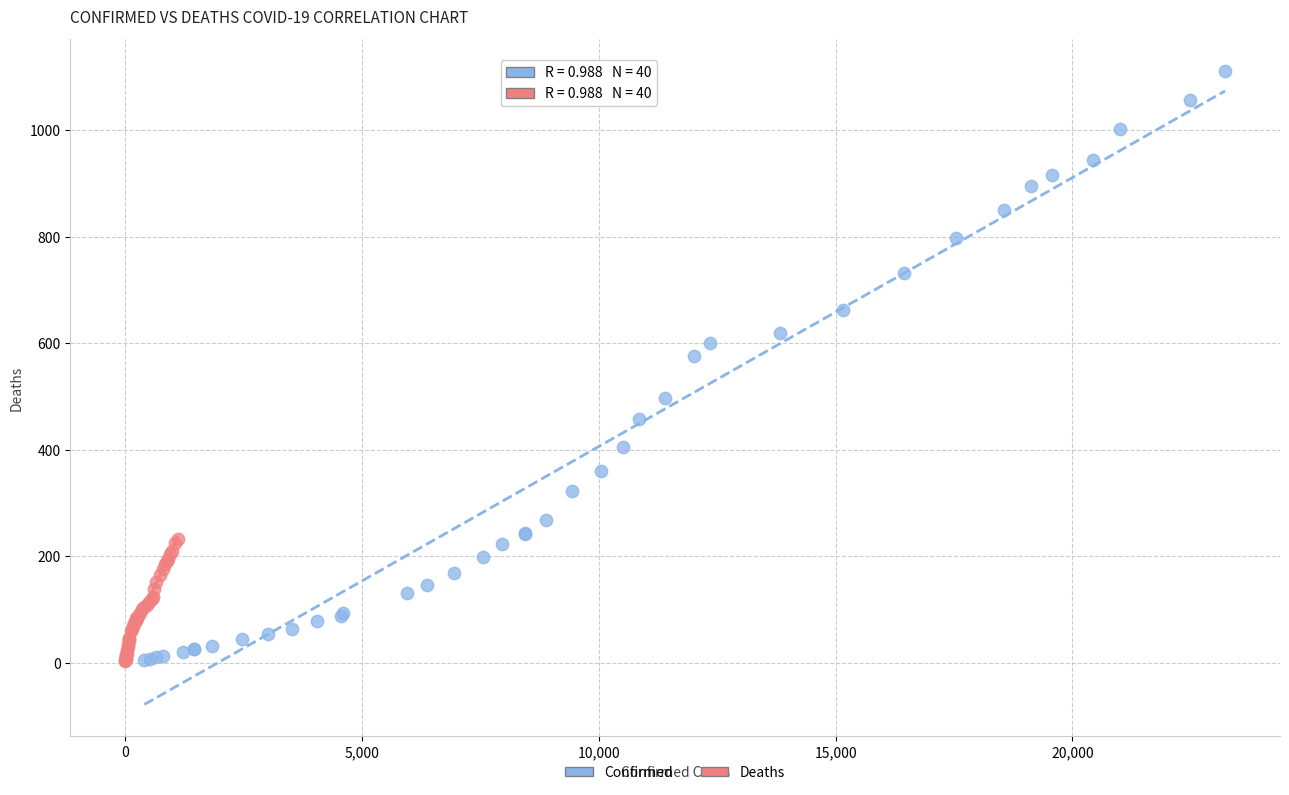

Which series reaches the maximum Y coordinate?

Confirmed